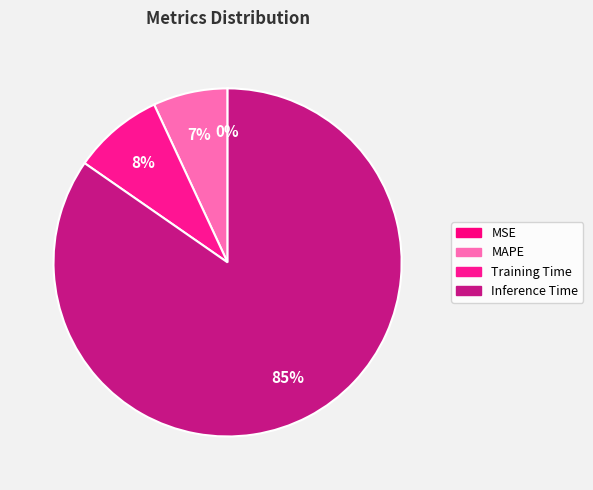

The MAPE slice represents 1% of the pie. True or false?

False